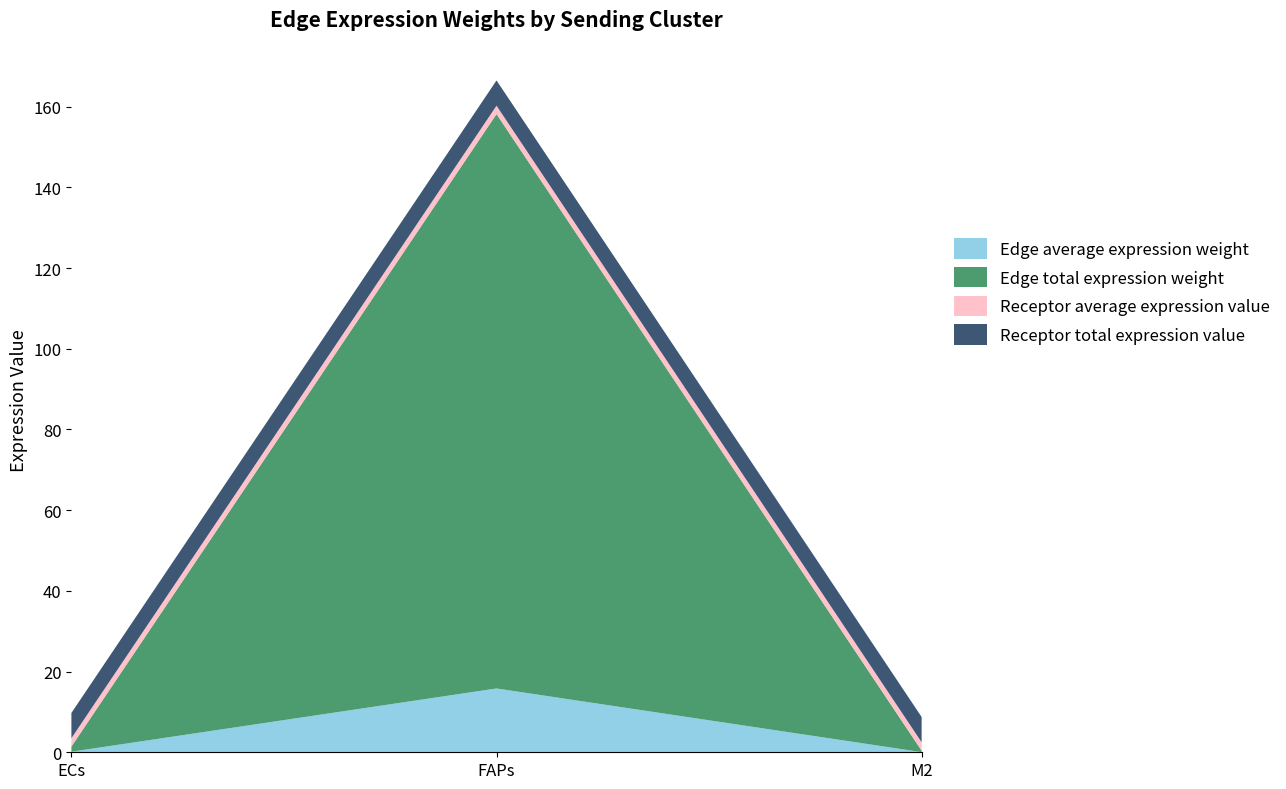

Reading left to right, transcribe all the data shown in this chart.

Edge average expression weight: ECs=0.1	FAPs=15.8	M2=0.0
Edge total expression weight: ECs=1.3	FAPs=142.3	M2=0.4
Receptor average expression value: ECs=2.1	FAPs=2.1	M2=2.1
Receptor total expression value: ECs=6.3	FAPs=6.3	M2=6.3